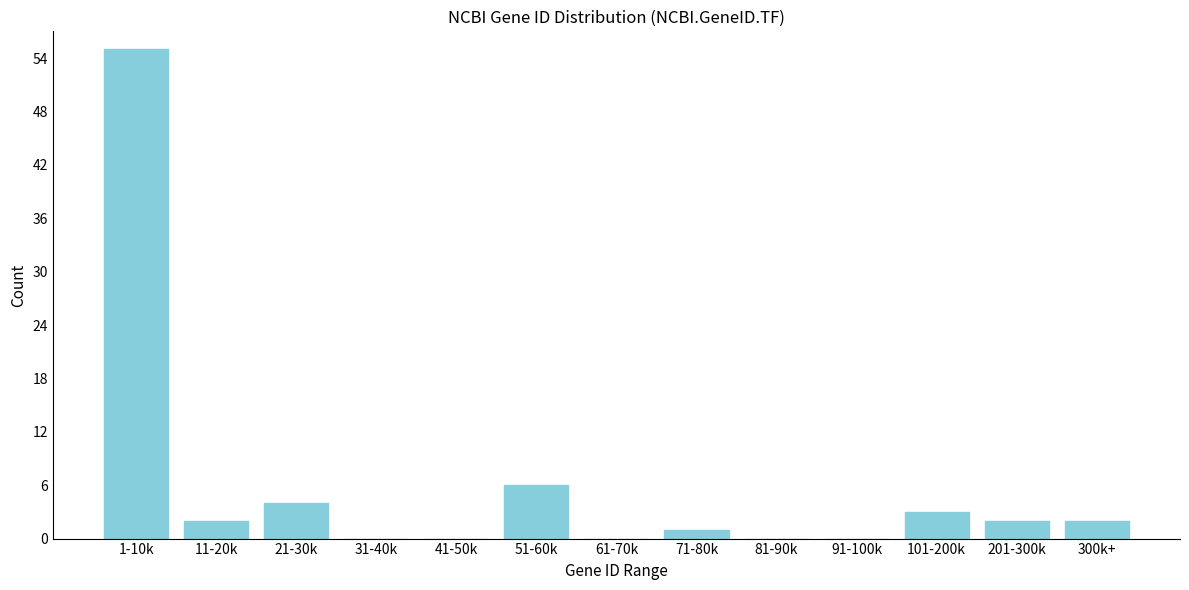

Reading left to right, extract all data points from this chart.

1-10k=55	11-20k=2	21-30k=4	31-40k=0	41-50k=0	51-60k=6	61-70k=0	71-80k=1	81-90k=0	91-100k=0	101-200k=3	201-300k=2	300k+=2